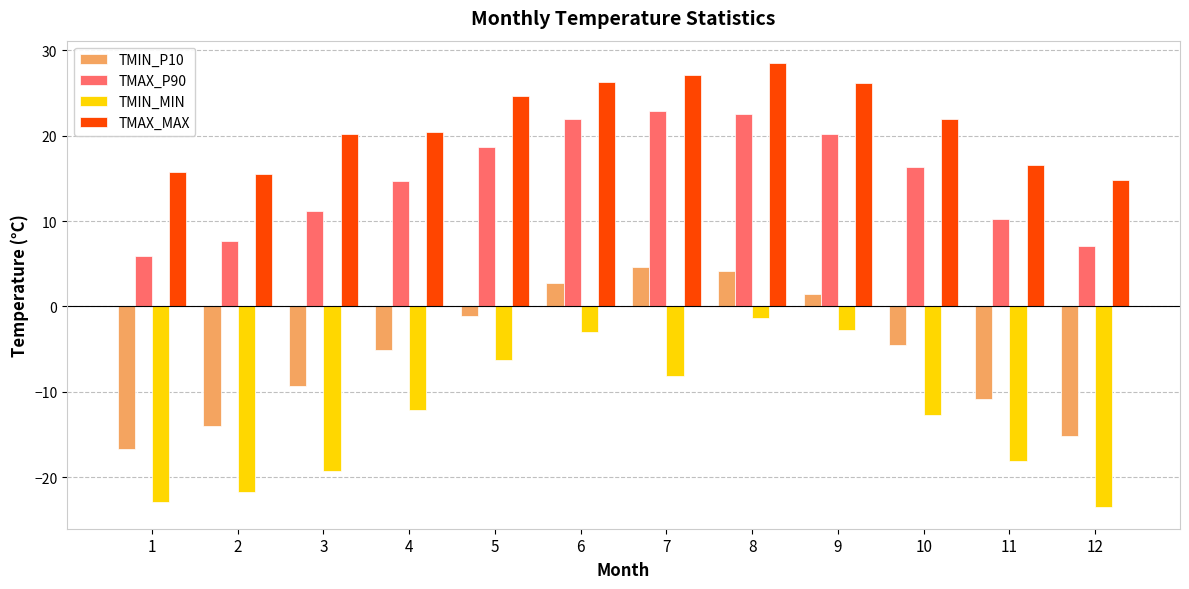

Is the value of TMIN_MIN at 12 greater than the value of TMAX_P90 at 9?

No